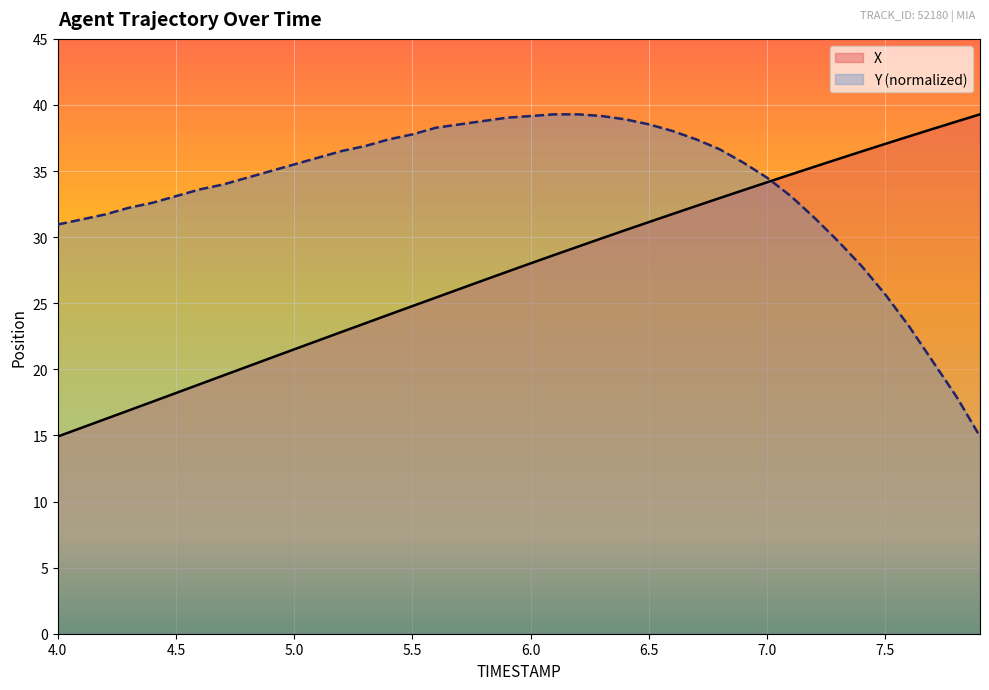

What is the greatest value displayed?

39.3